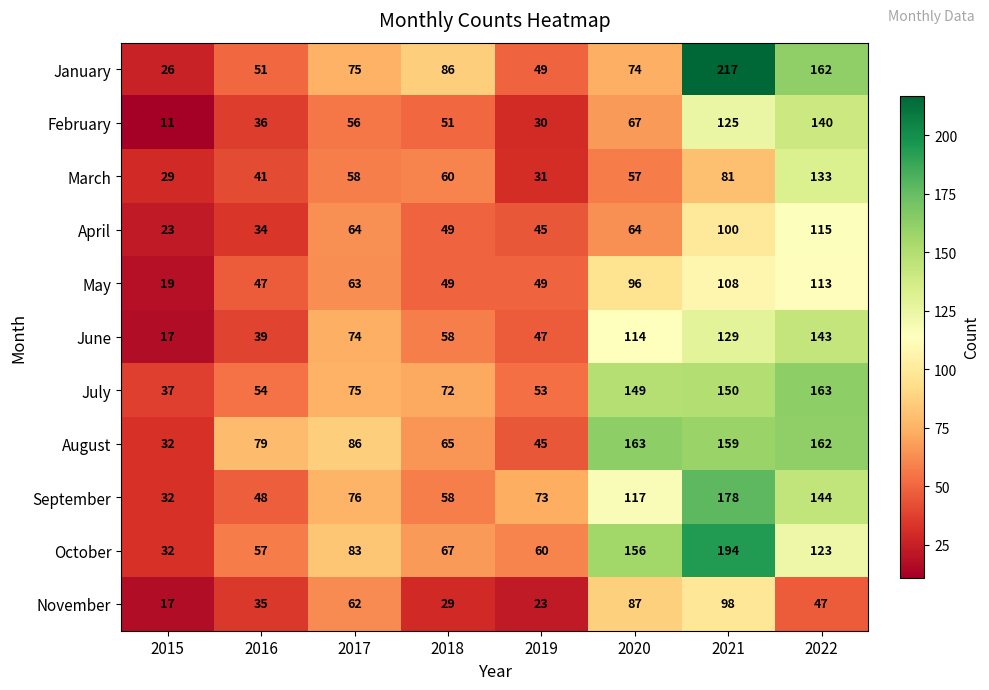

How many data points does each series have?

8